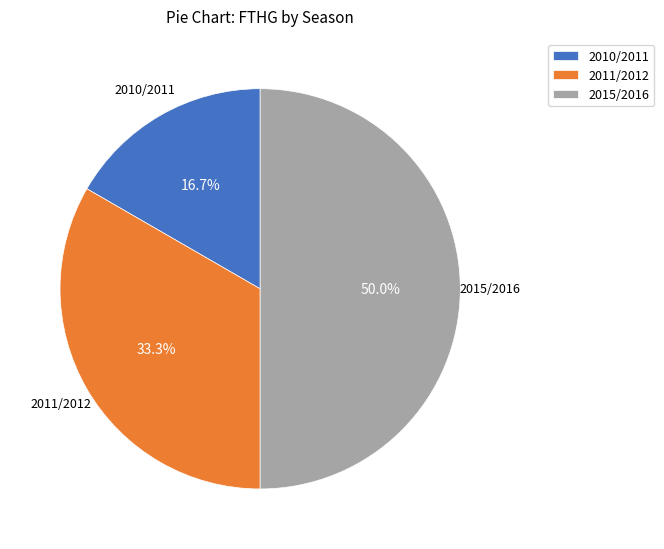

True or false: 2010/2011 accounts for 28% of the total.

False